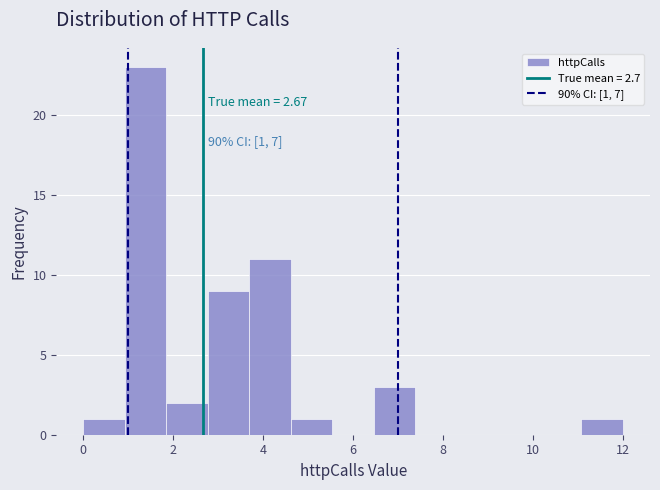

Which range on the x-axis has the tallest bar?

1.0 to 1.8